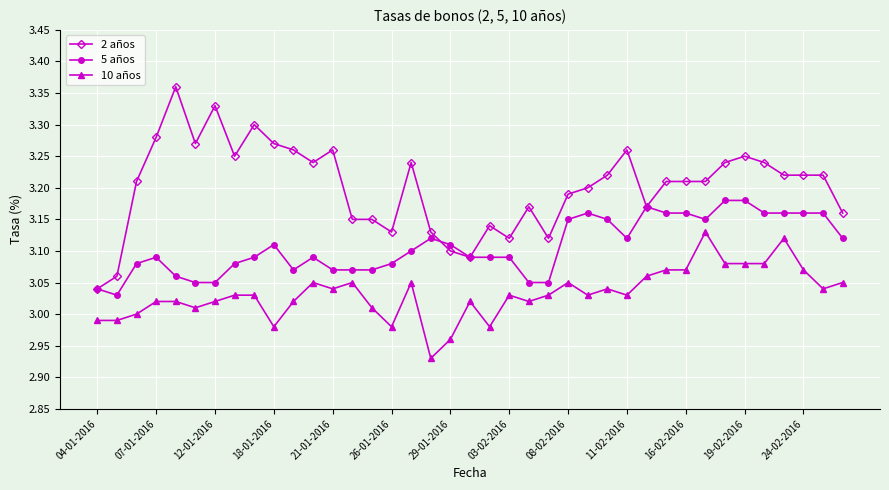

Rank the series by their maximum value, from lowest to highest.

10 años, 5 años, 2 años